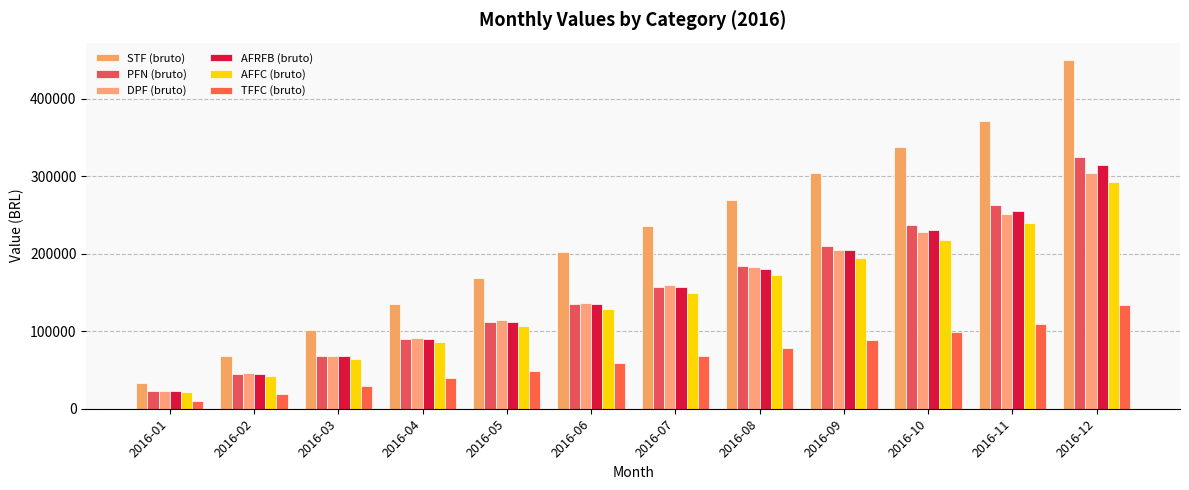

Which series has the largest total across all categories?

STF (bruto)